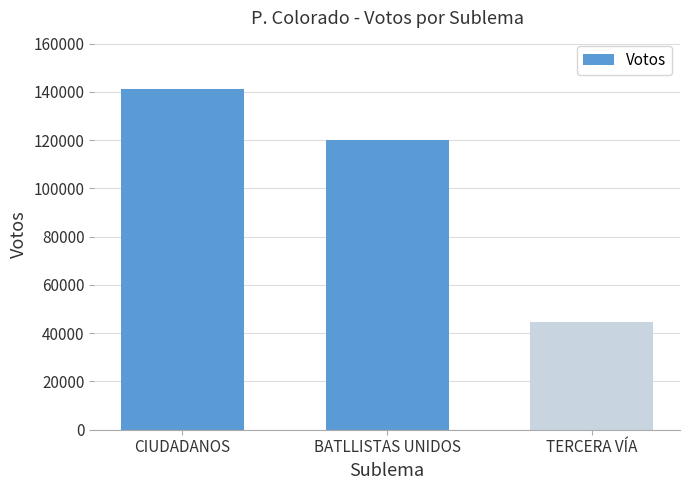

What is the sum of the values at BATLLISTAS UNIDOS and CIUDADANOS?

261018